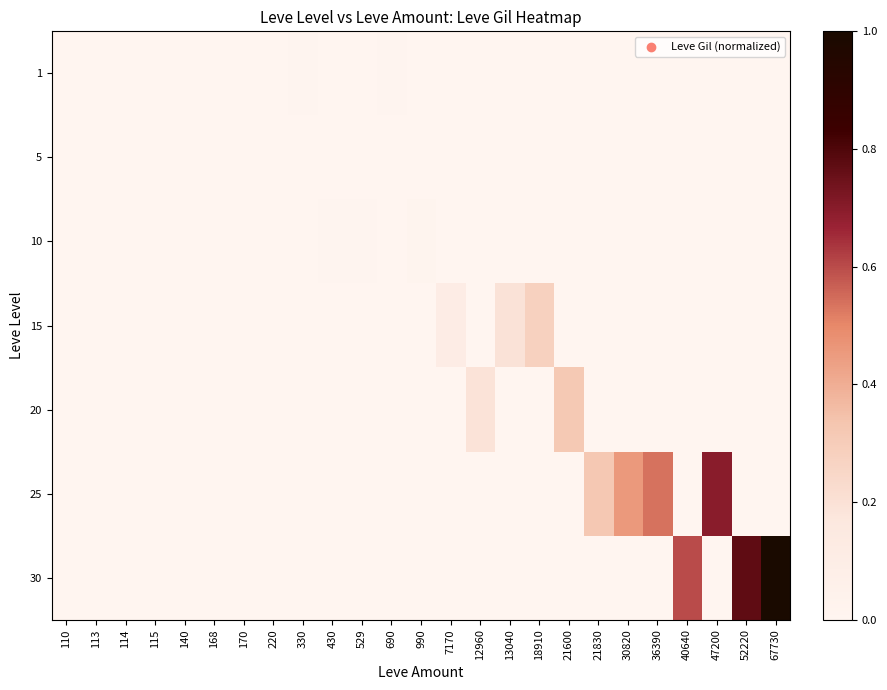

Between 529 and 21830, which is larger?

529